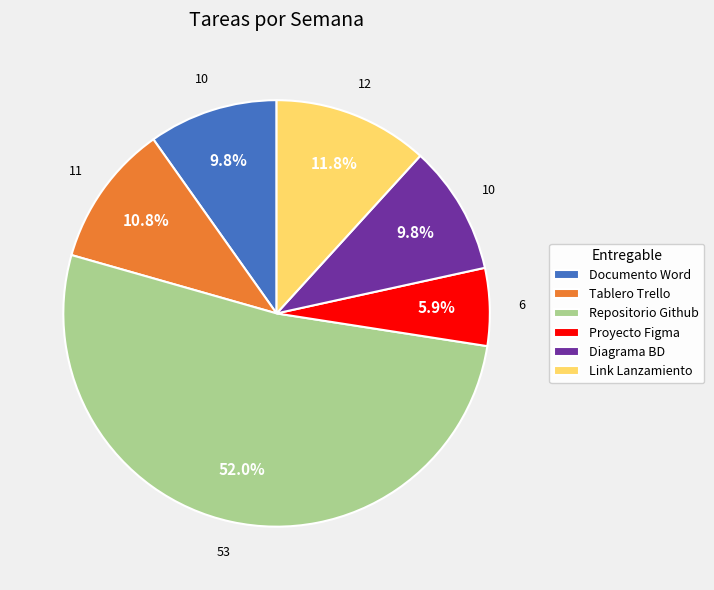

Is the sum of Link Lanzamiento and Documento Word greater than half?

No